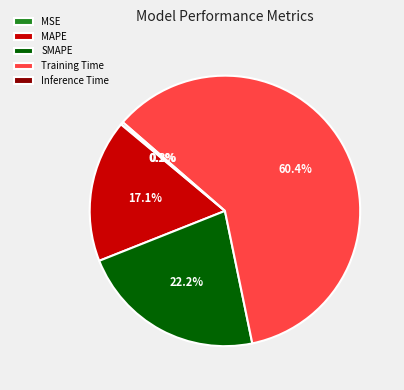

Between Training Time and SMAPE, which is larger?

Training Time